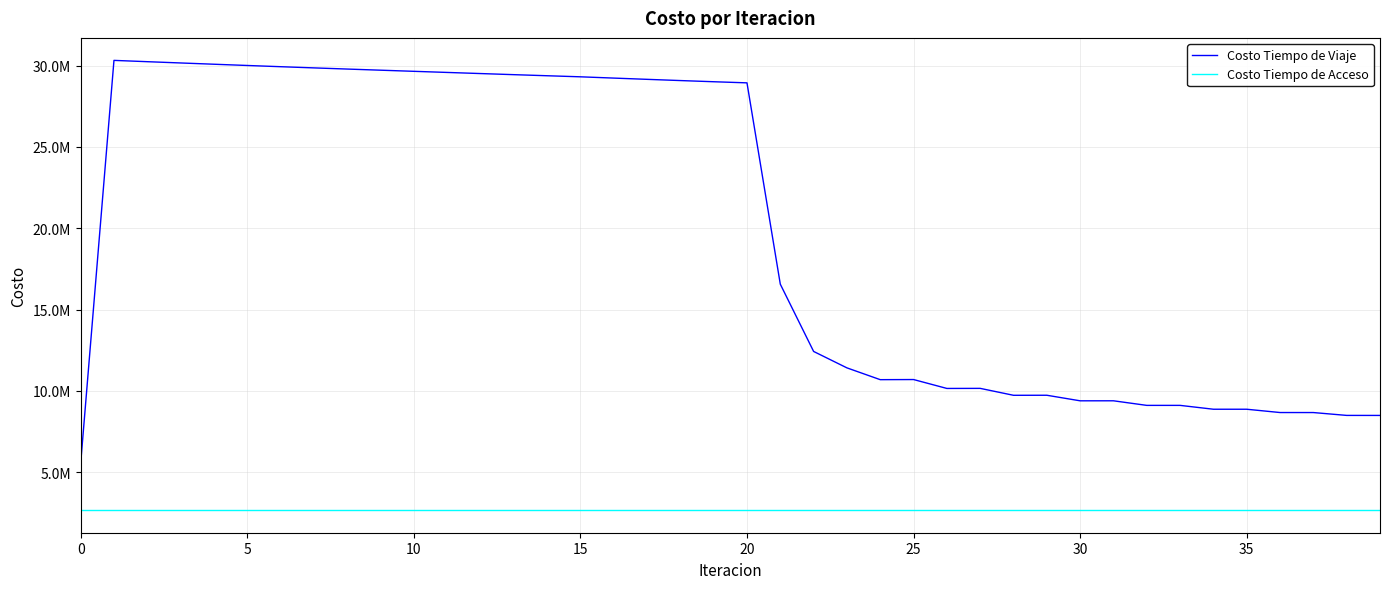

What are all the series names shown in the legend?

Costo Tiempo de Viaje, Costo Tiempo de Acceso